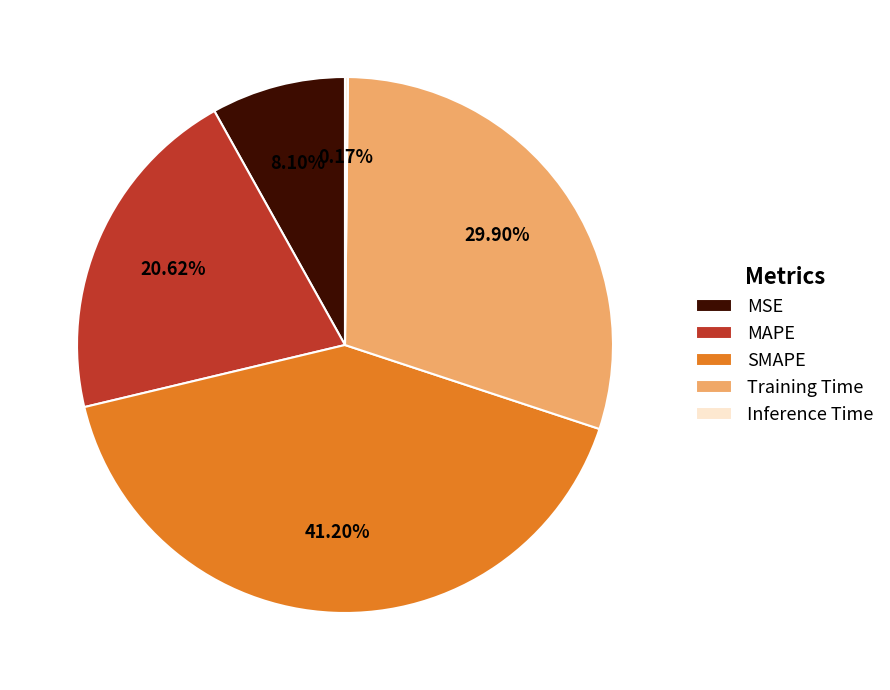

Is the sum of SMAPE and MSE greater than half?

No